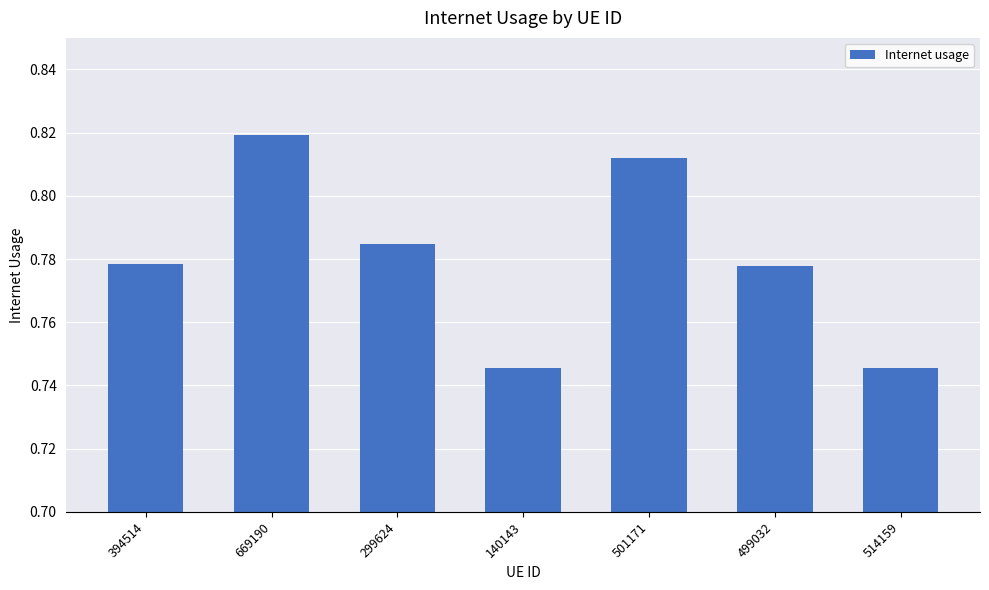

Is it true that the value at 501171 is 0.3?

False